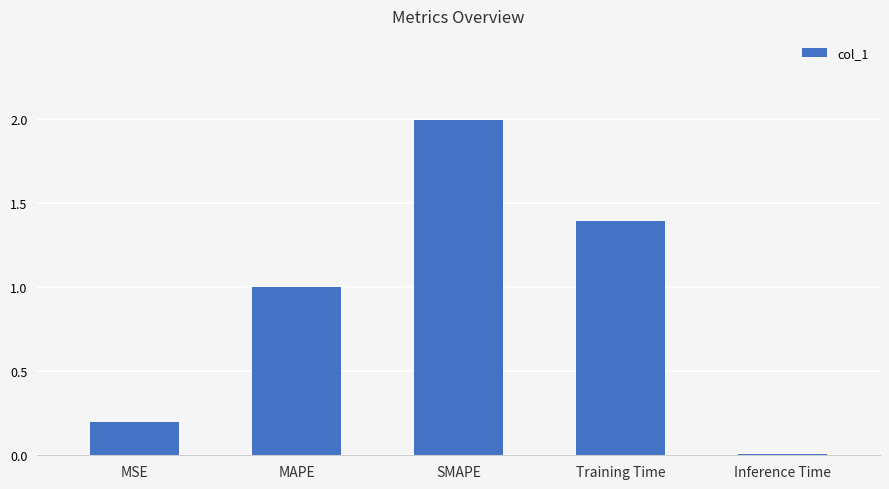

Where is the data nearest to the value 1?

MAPE